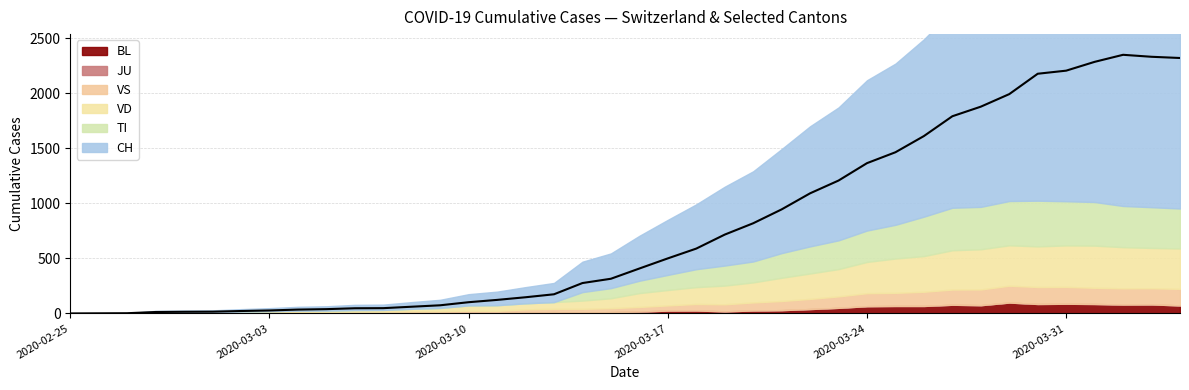

Does the chart have visible grid lines?

Yes